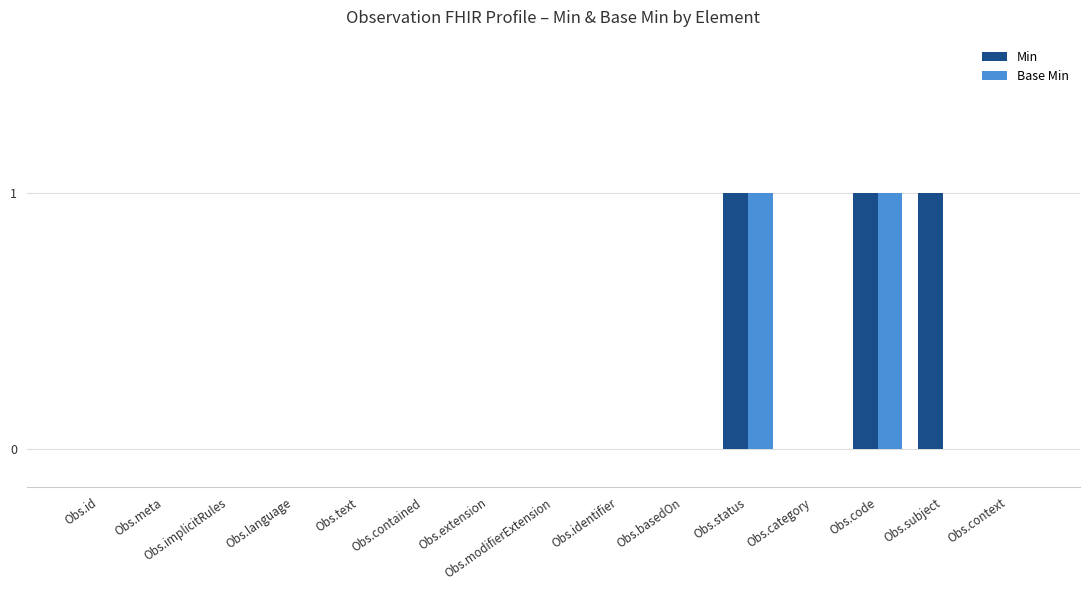

Is it true that Min equals 0 at Obs.context?

True